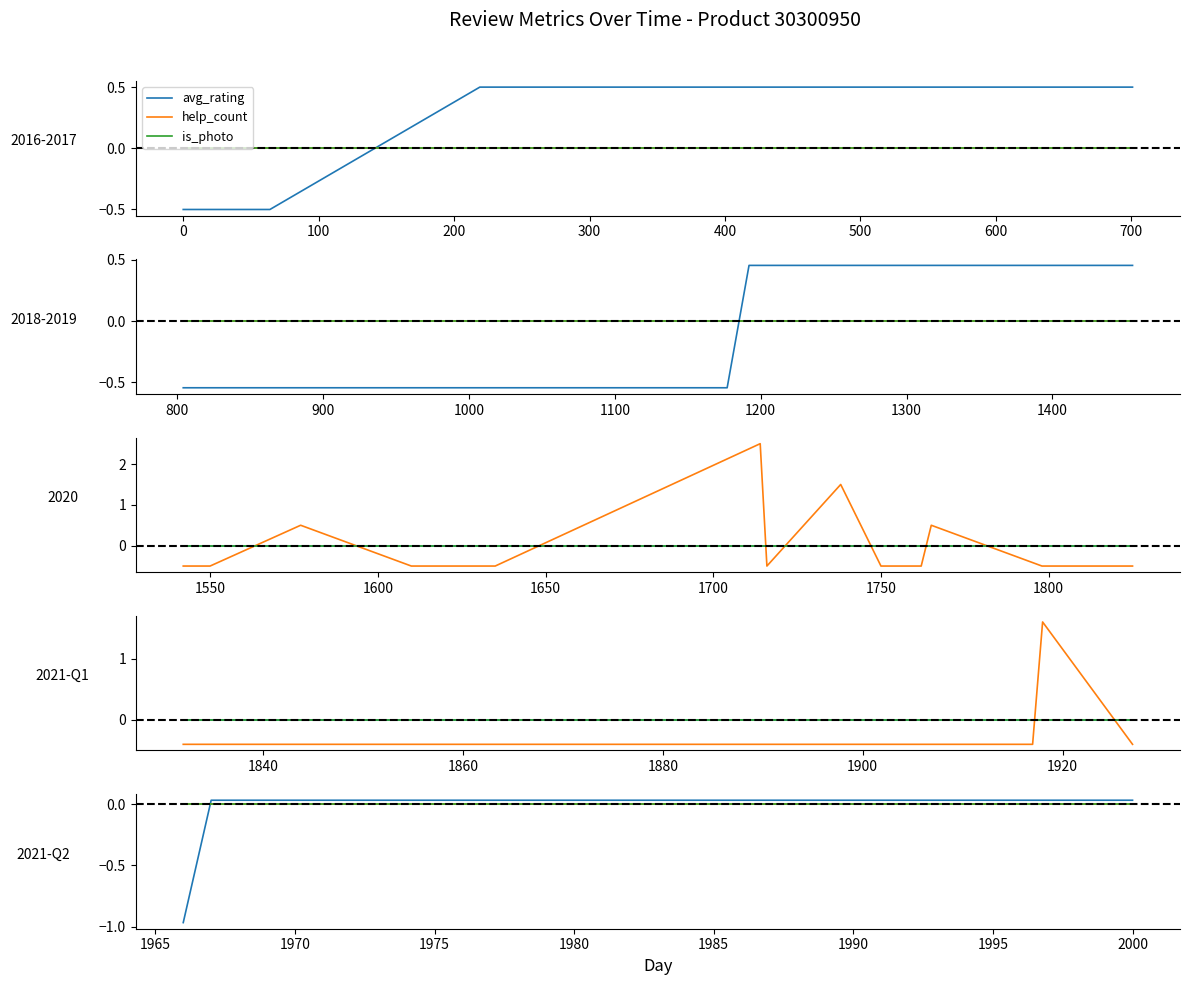

Which series has the largest total across all categories?

help_count